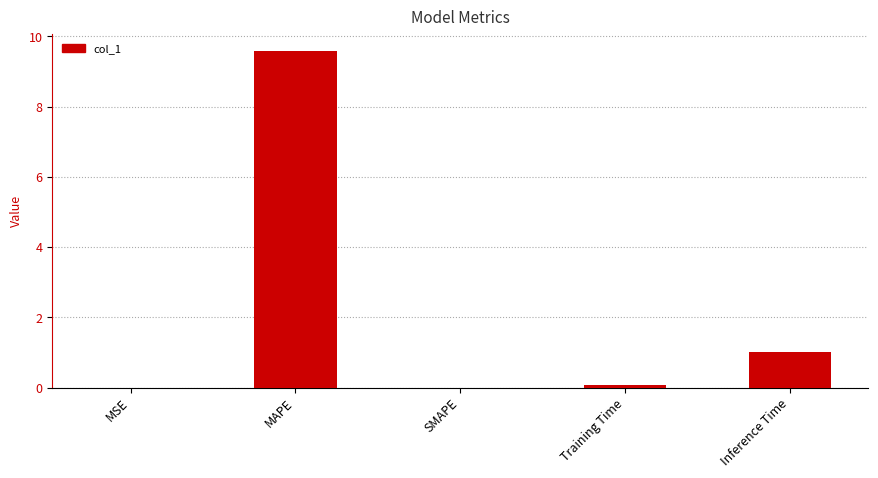

What is the greatest value displayed?

9.6